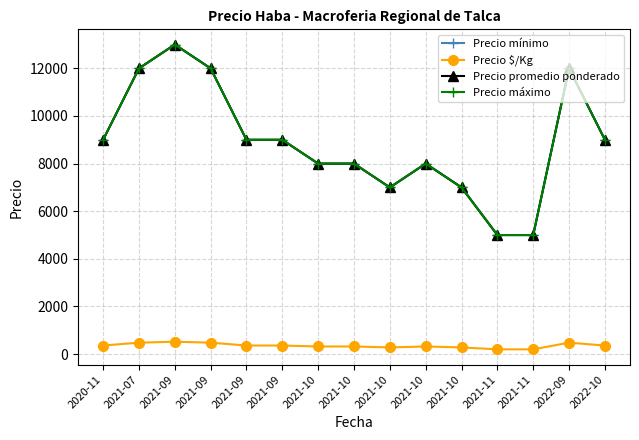

What is the average value of the Precio $/Kg series?

355